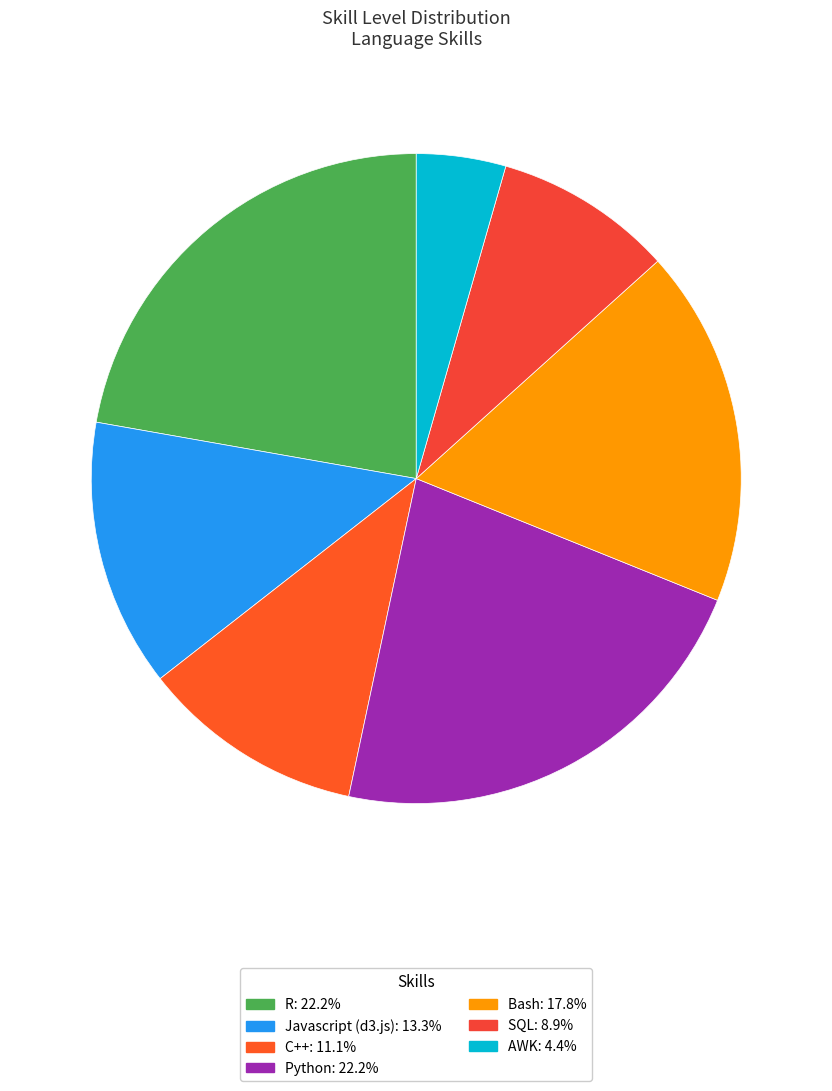

Which category has the smallest portion of the pie?

AWK